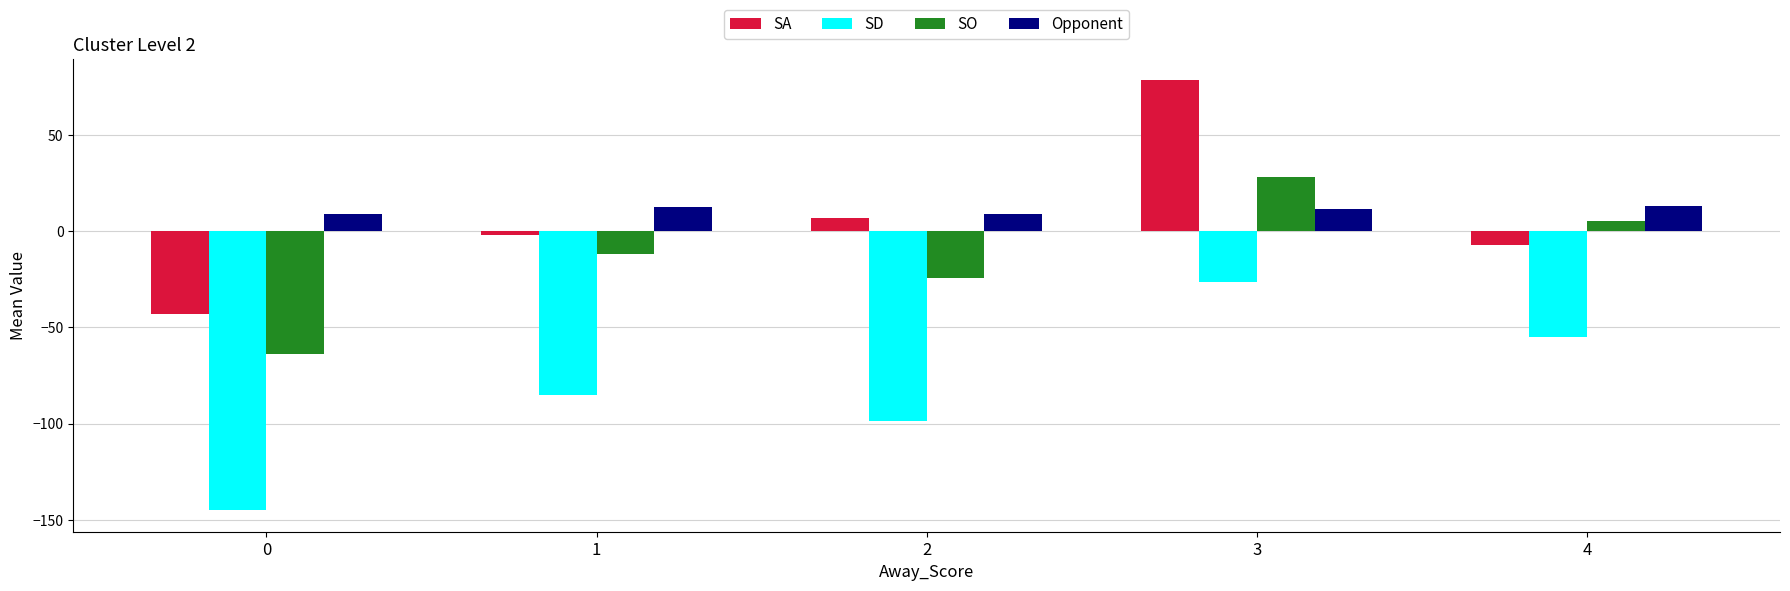

What is the sum of all SO values?

-67.1